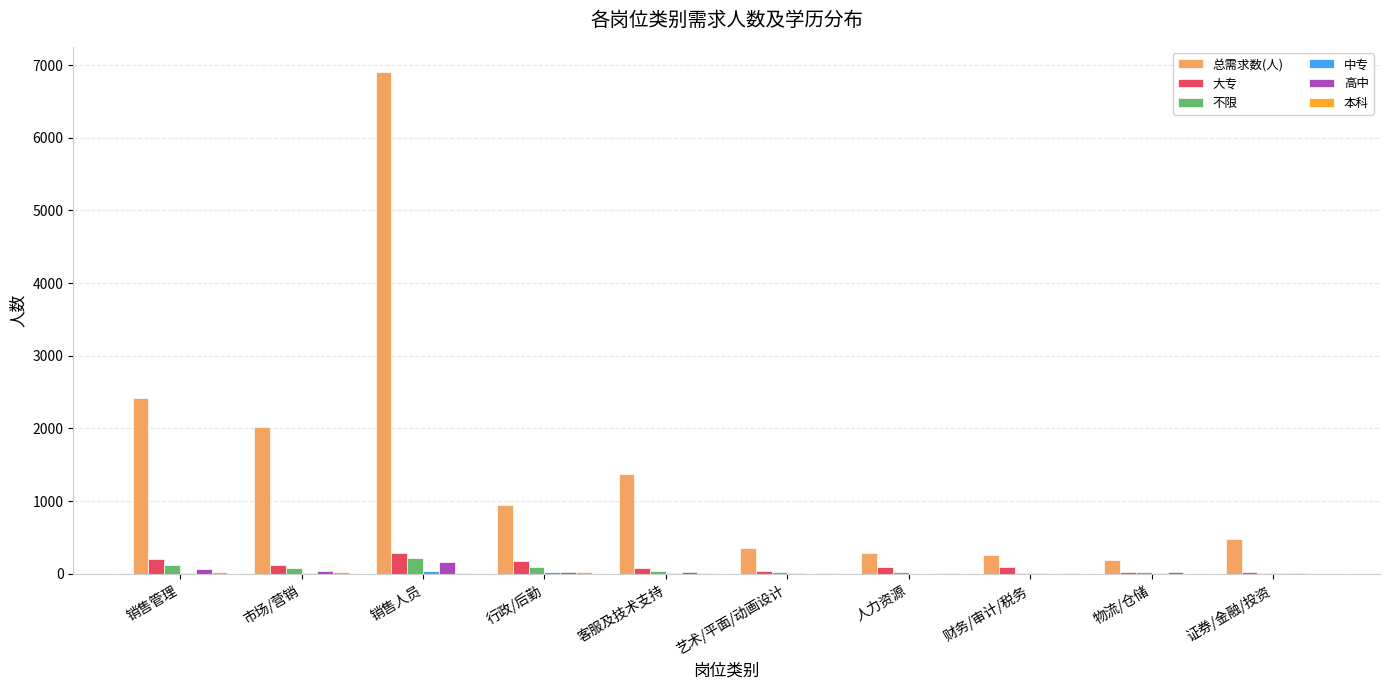

What is the highest value of the 高中 series?

161